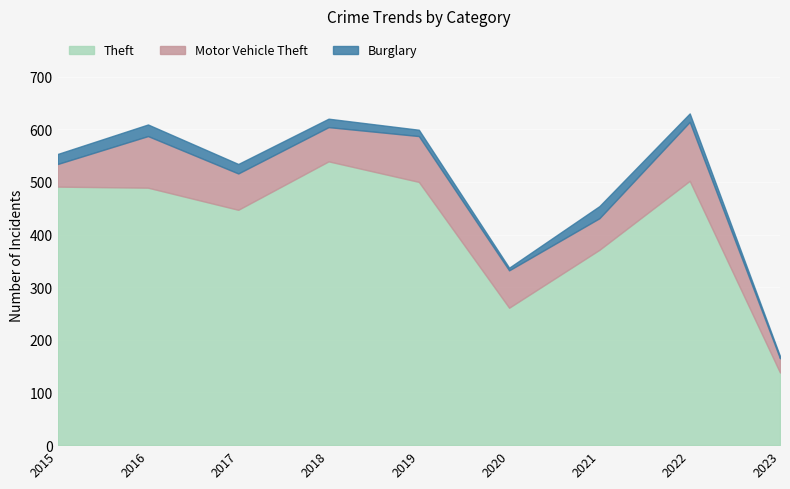

True or false: Theft and Motor Vehicle Theft cross at least once.

False